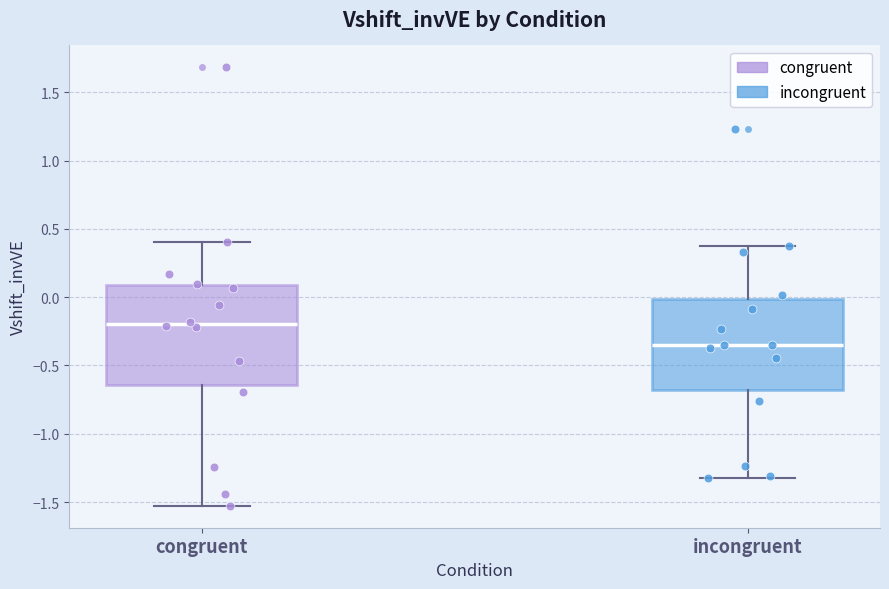

Which box's median line is the highest?

congruent